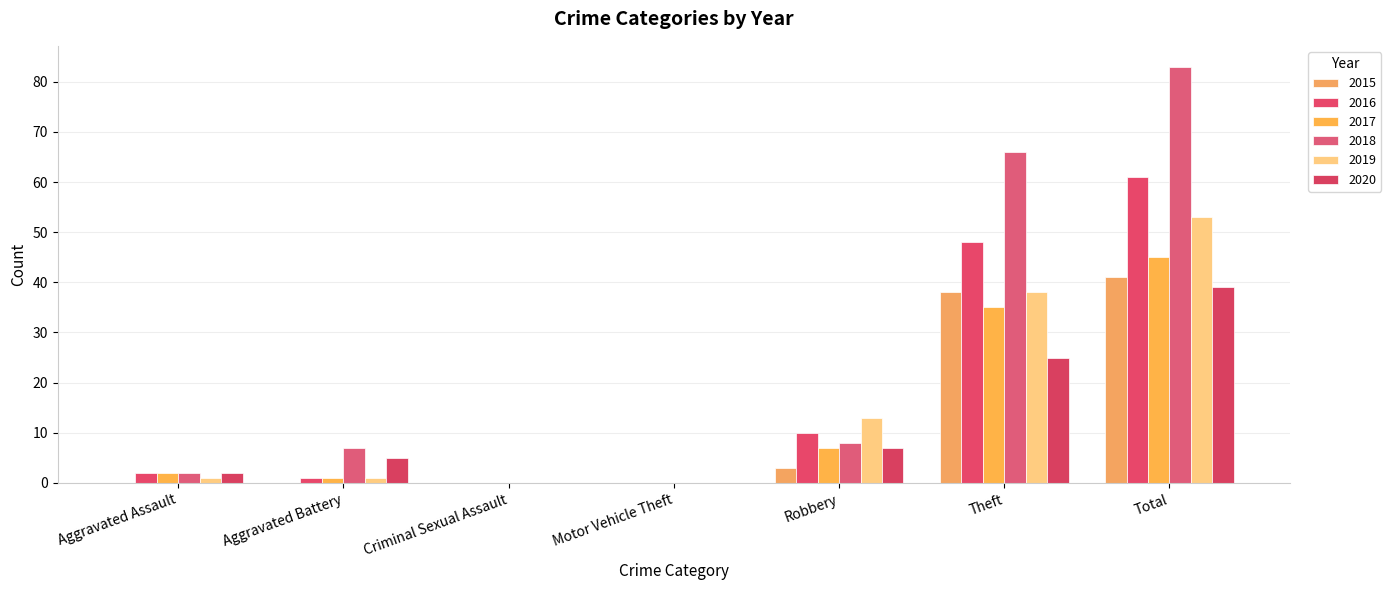

What is the difference between the second highest and minimum values in the 2015 series?

38